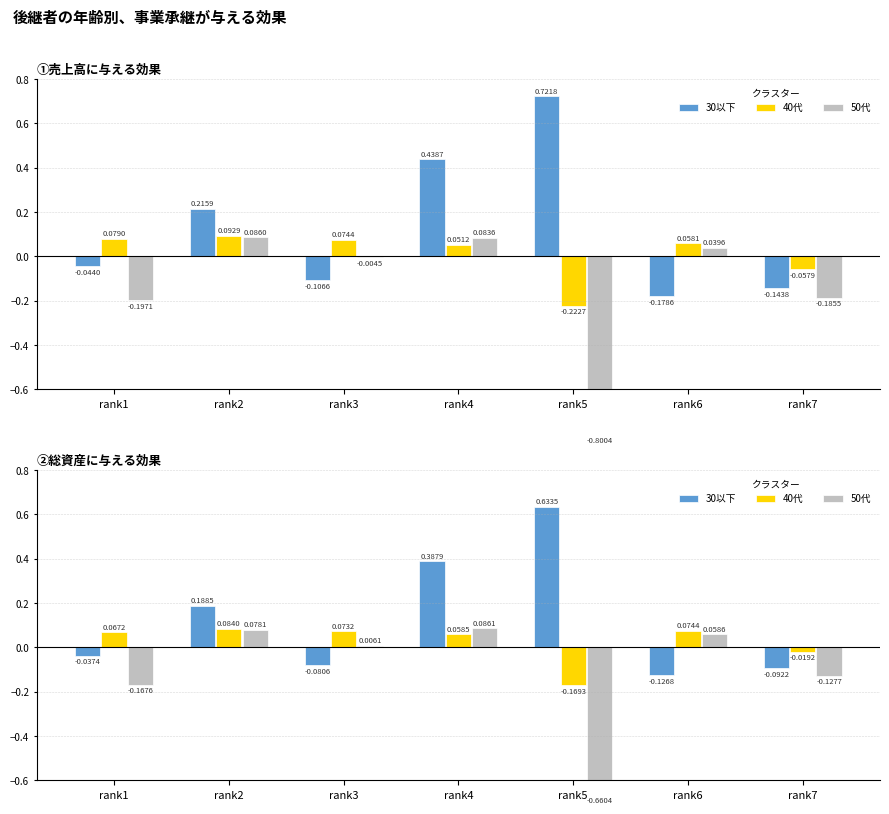

List the series in order of their peak value, highest first.

30以下, 50代, 40代